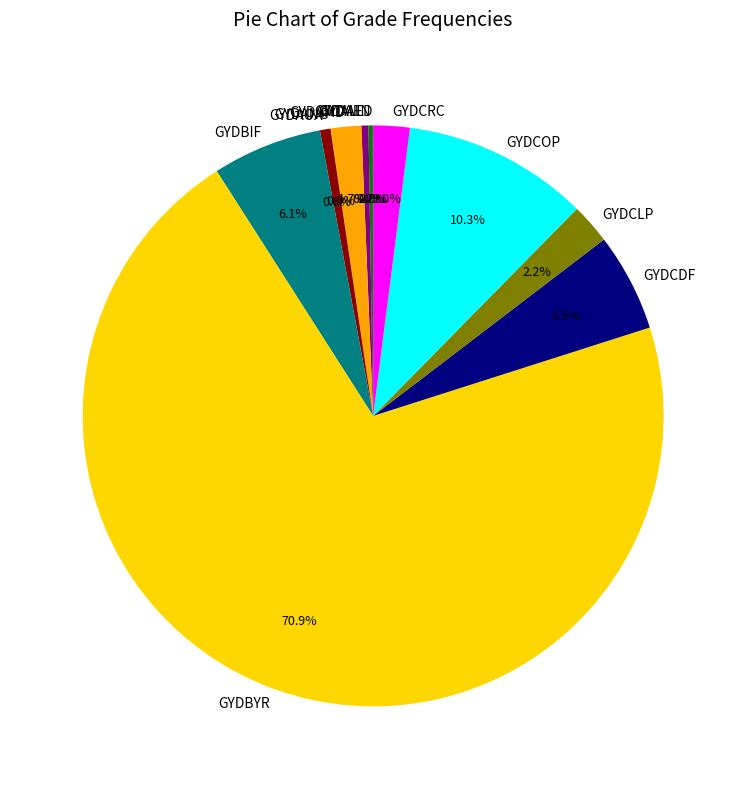

Which slice represents more than half of the pie?

GYDBYR